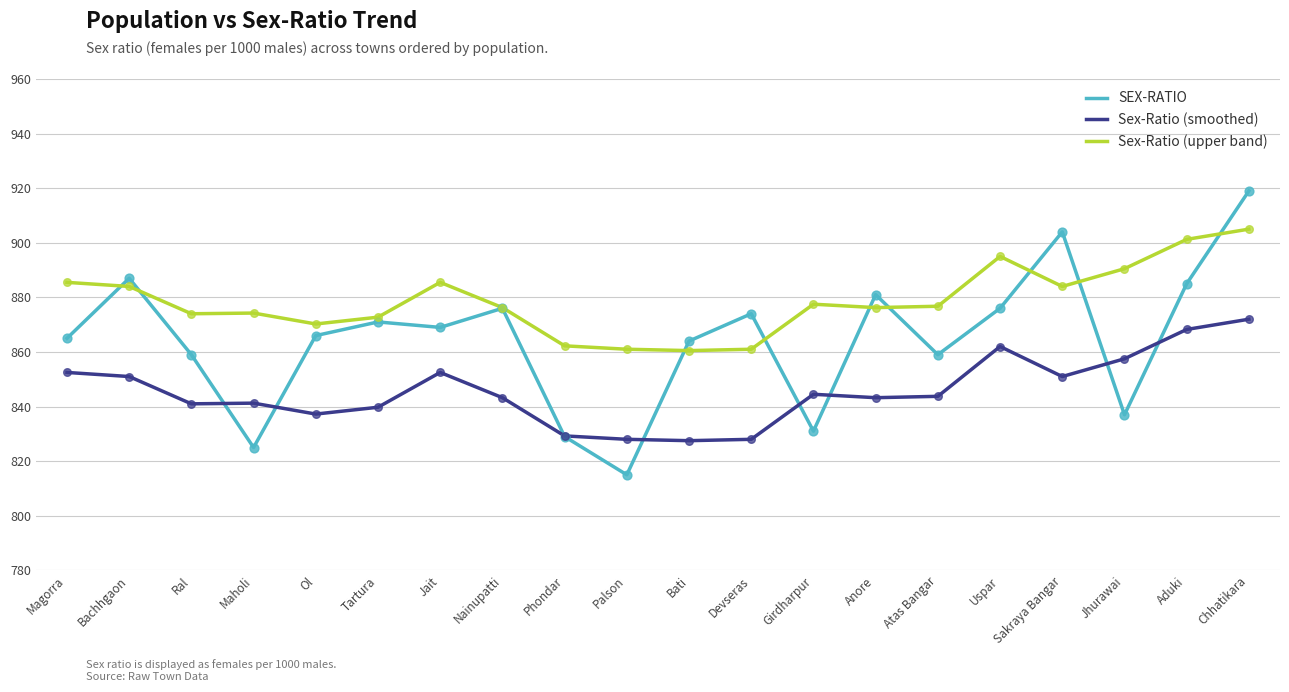

What are all the series names shown in the legend?

SEX-RATIO, Sex-Ratio (smoothed), Sex-Ratio (upper band)